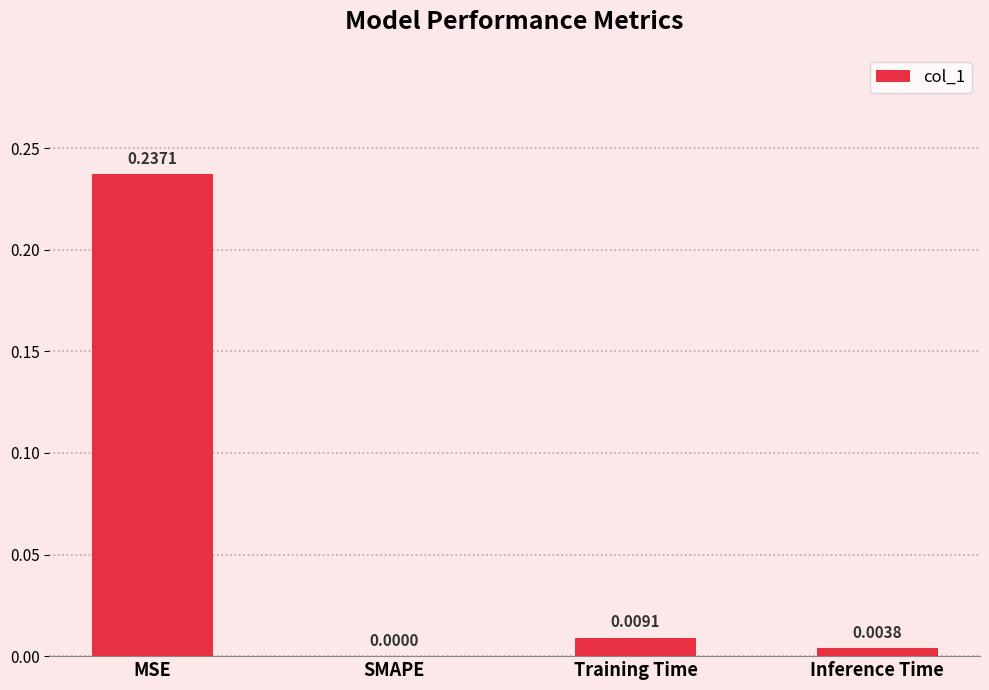

Which label corresponds to the largest value in the chart?

MSE